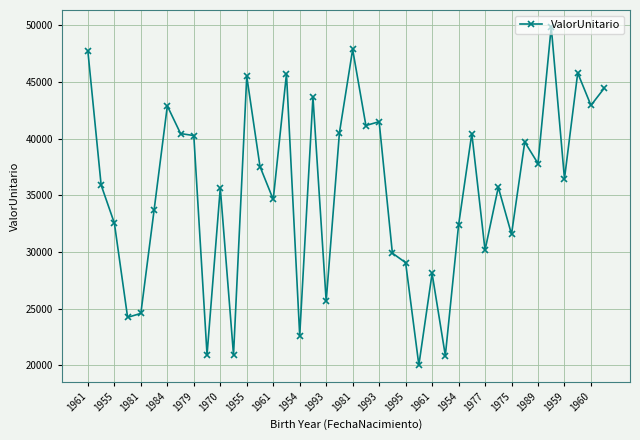

What is the maximum value shown in the chart?

49839.0